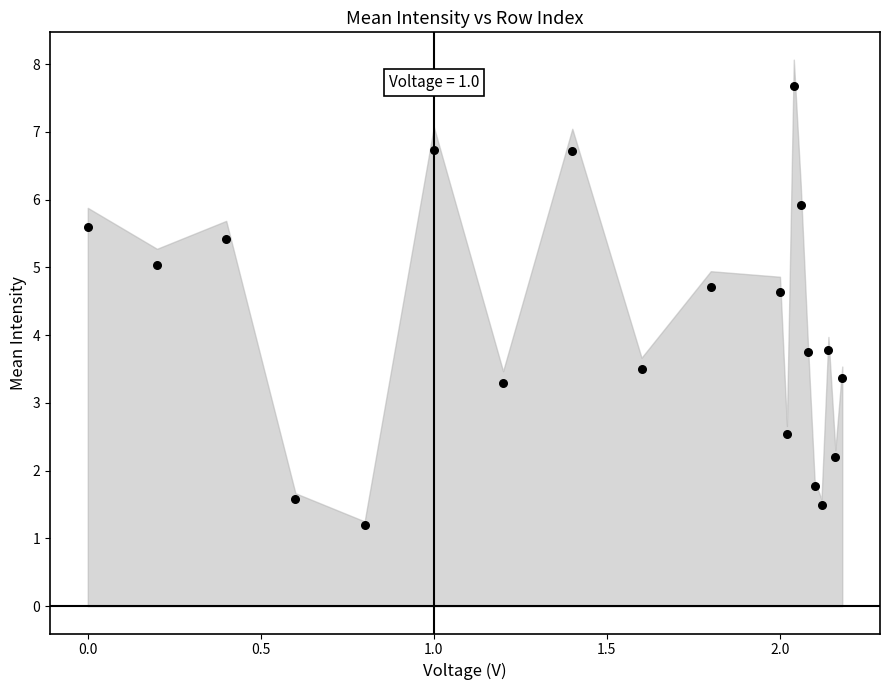

What is the range of X values (max minus min)?

2.2